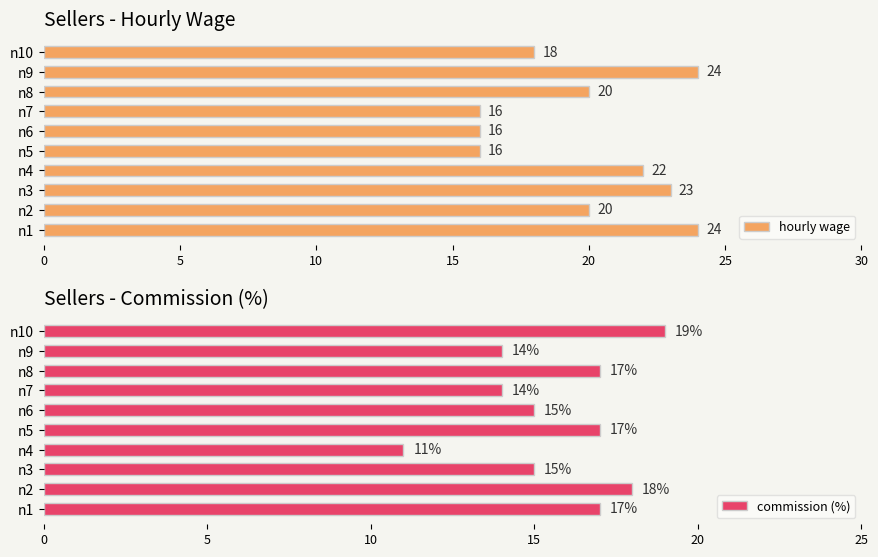

What is the sum of all hourly wage values?

199